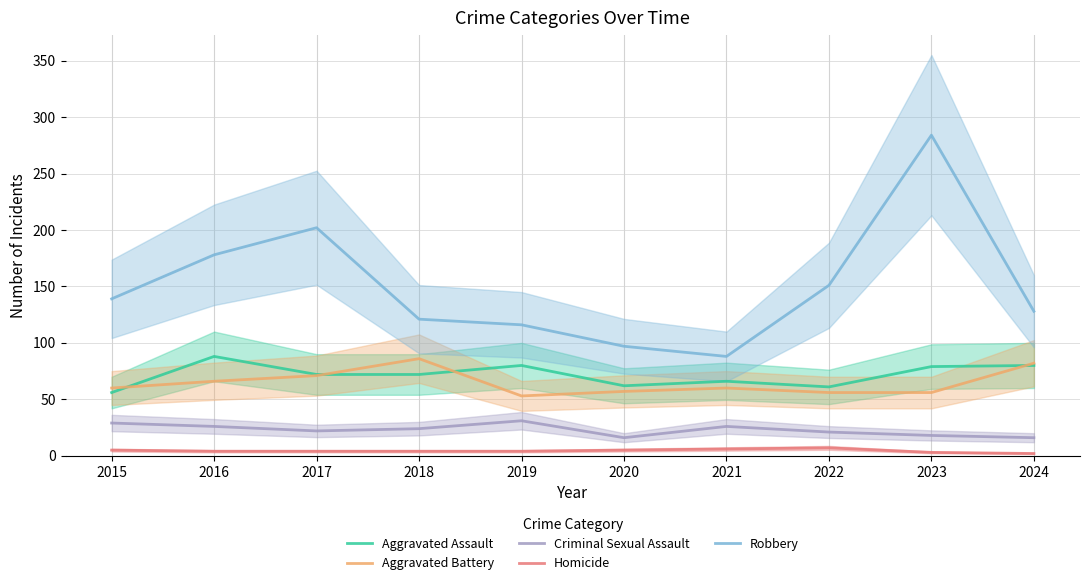

How many Homicide values are between 4 and 5?

6